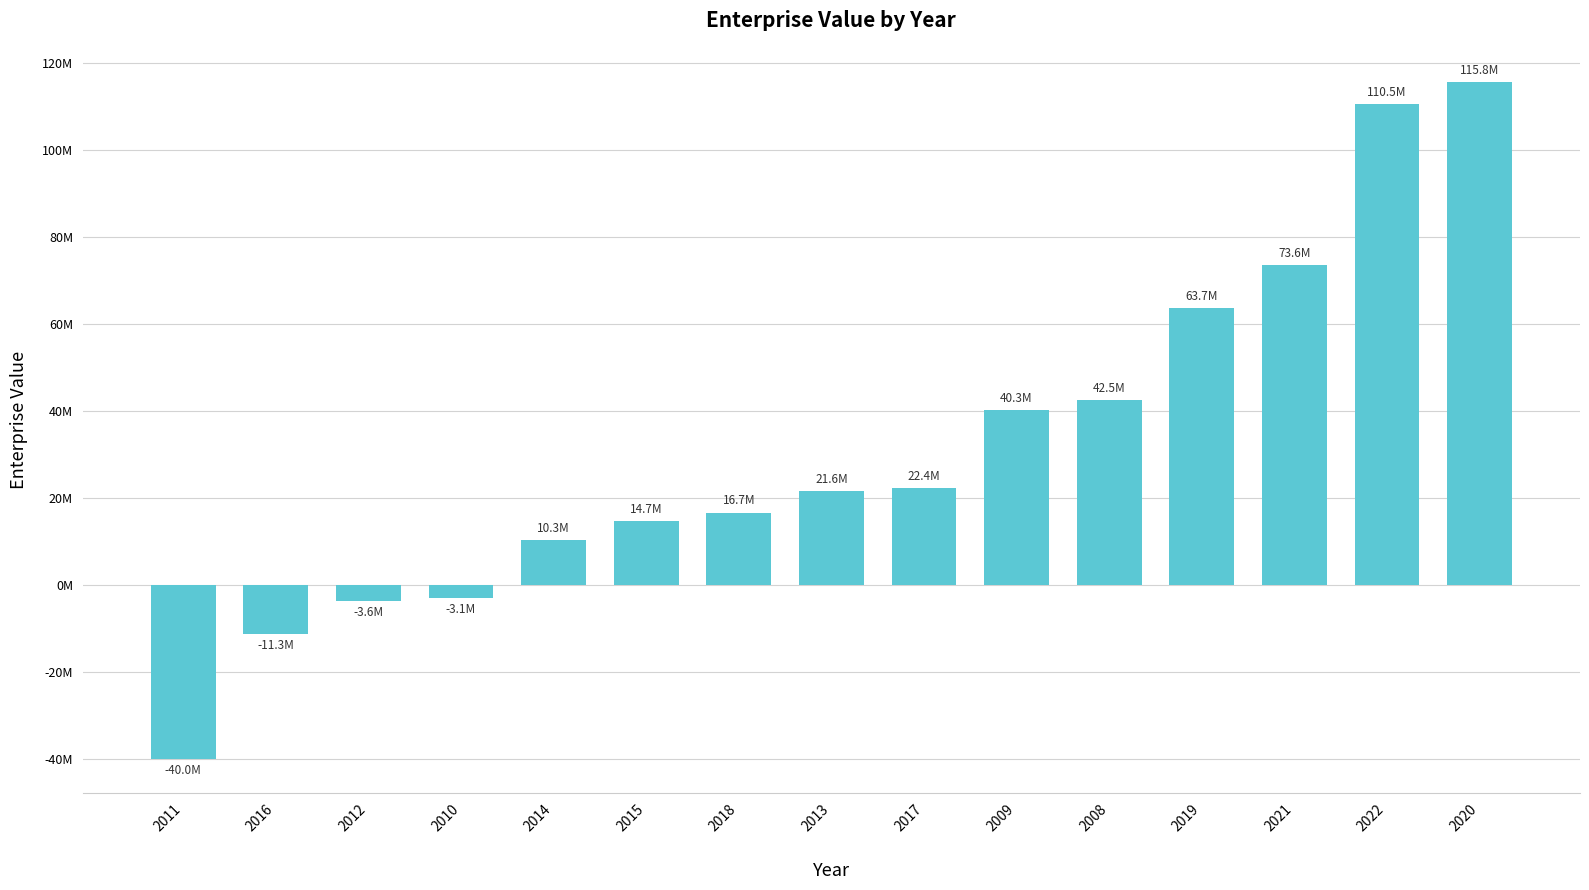

What is the difference between the values at 2008 and 2017?

20186125.5